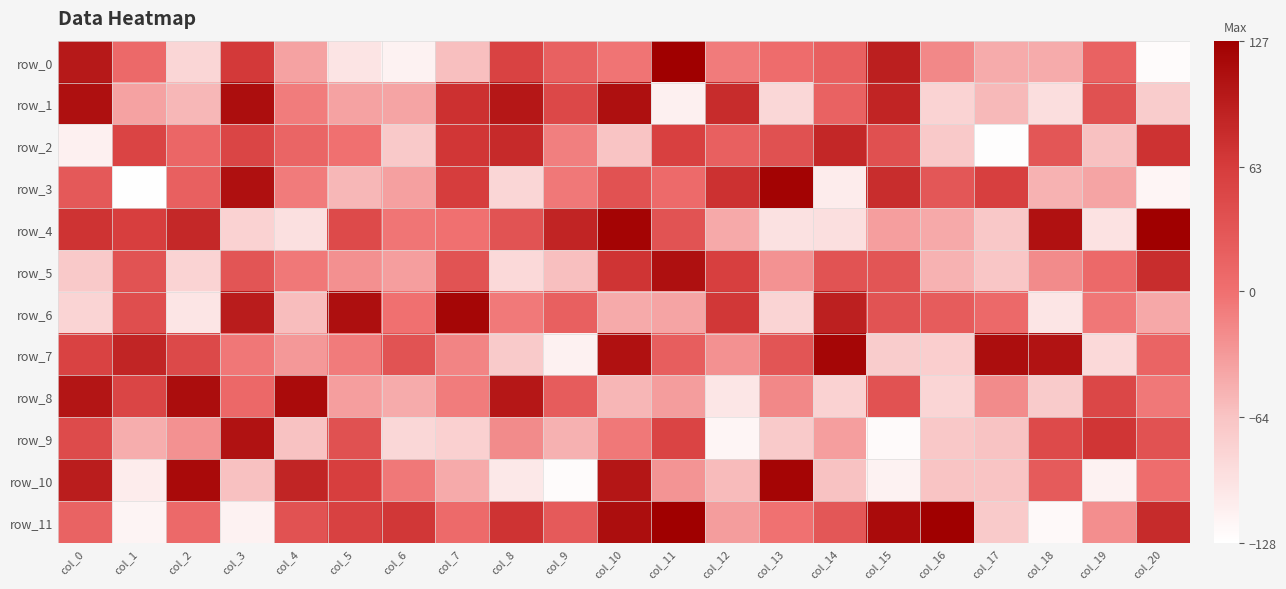

Reading left to right, transcribe all the data shown in this chart.

row_0: 100	7	-84	66	-39	-99	-114	-61	55	17	-4	127	-9	4	18	94	-19	-46	-46	16	-124
row_1: 110	-39	-55	112	-10	-39	-40	75	102	48	110	-112	80	-85	16	88	-81	-56	-93	37	-73
row_2: -112	53	11	52	12	-1	-70	69	82	-12	-65	58	19	37	85	38	-70	-126	31	-62	73
row_3: 27	-127	18	109	-9	-55	-37	61	-84	-7	36	6	74	123	-108	79	30	59	-51	-40	-118
row_4: 72	60	84	-80	-95	45	-5	-1	34	88	122	34	-44	-96	-94	-36	-44	-69	108	-97	127
row_5: -70	34	-81	32	-7	-25	-36	34	-87	-61	71	110	59	-27	35	32	-51	-67	-21	7	79
row_6: -82	40	-100	97	-59	111	-1	120	-8	19	-45	-40	68	-82	93	35	24	7	-100	-6	-43
row_7: 55	87	47	-6	-31	-9	34	-16	-71	-113	108	21	-26	32	120	-73	-76	112	106	-87	13
row_8: 104	51	113	9	115	-36	-46	-10	102	23	-54	-35	-101	-19	-80	36	-83	-21	-72	49	-7
row_9: 44	-47	-26	107	-63	37	-85	-78	-21	-50	-7	53	-118	-71	-36	-123	-69	-64	45	70	36
row_10: 96	-108	116	-62	87	60	-7	-45	-104	-124	103	-28	-58	121	-63	-114	-65	-65	25	-115	3
row_11: 15	-117	7	-114	36	57	68	6	72	26	112	127	-35	-2	29	115	126	-71	-122	-24	81